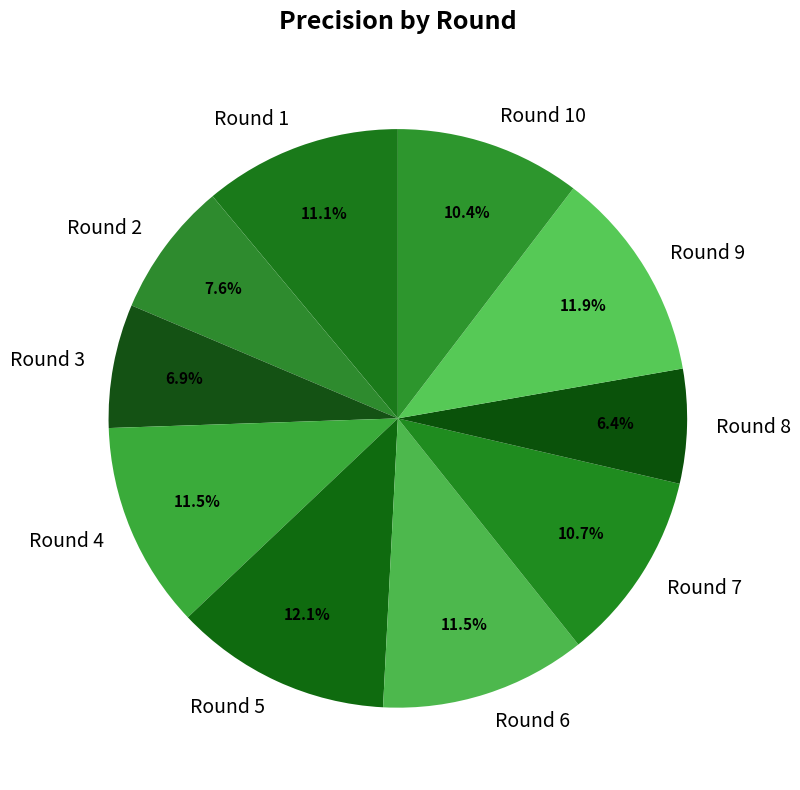

Which slice is the smallest?

Round 8